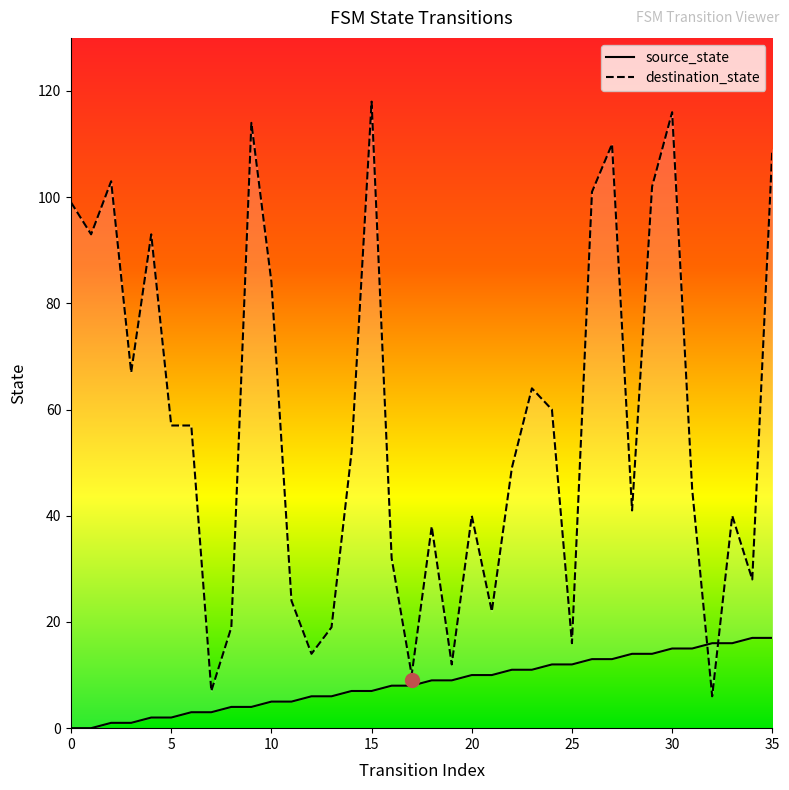

How many lines are shown in the chart?

2